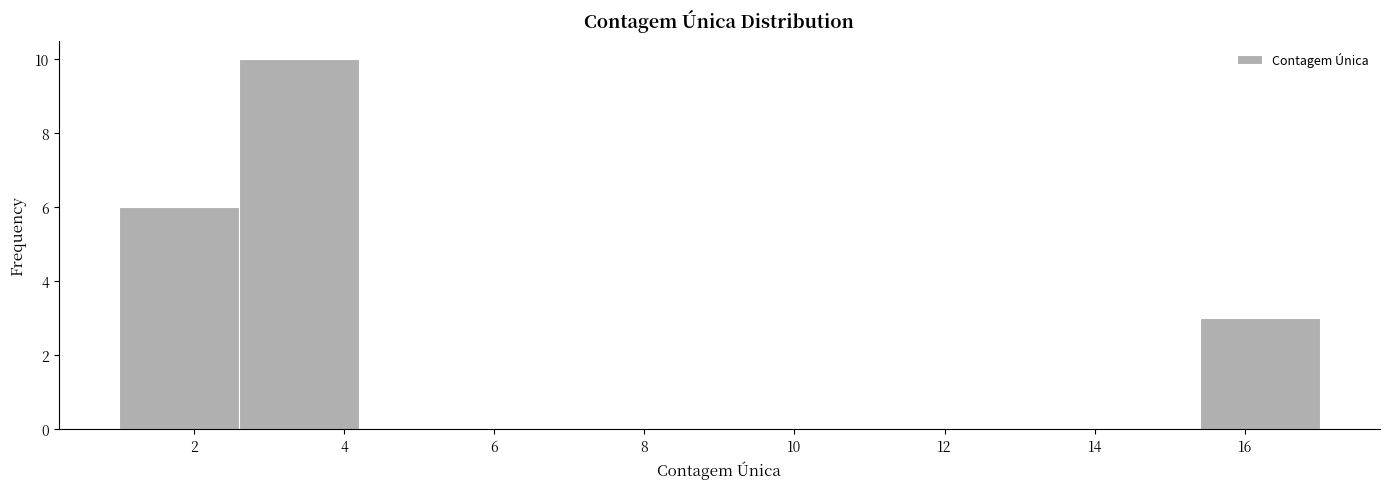

Over which range of the x-axis is the bar tallest?

2.6 to 4.2